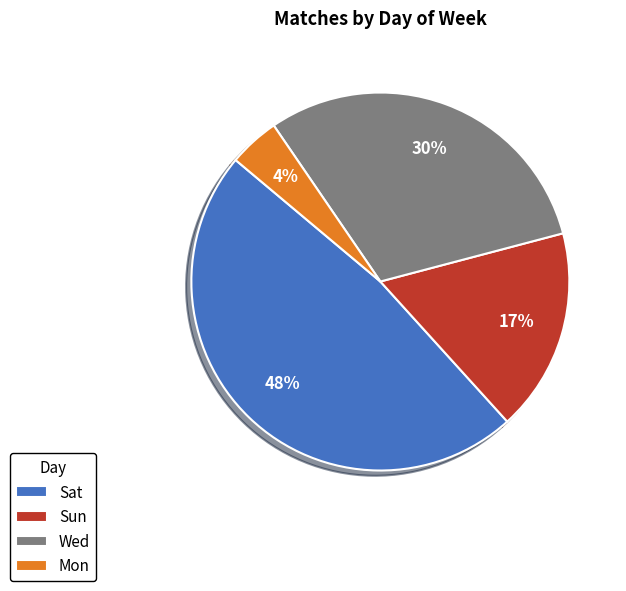

Is there any slice that represents more than half of the pie?

No